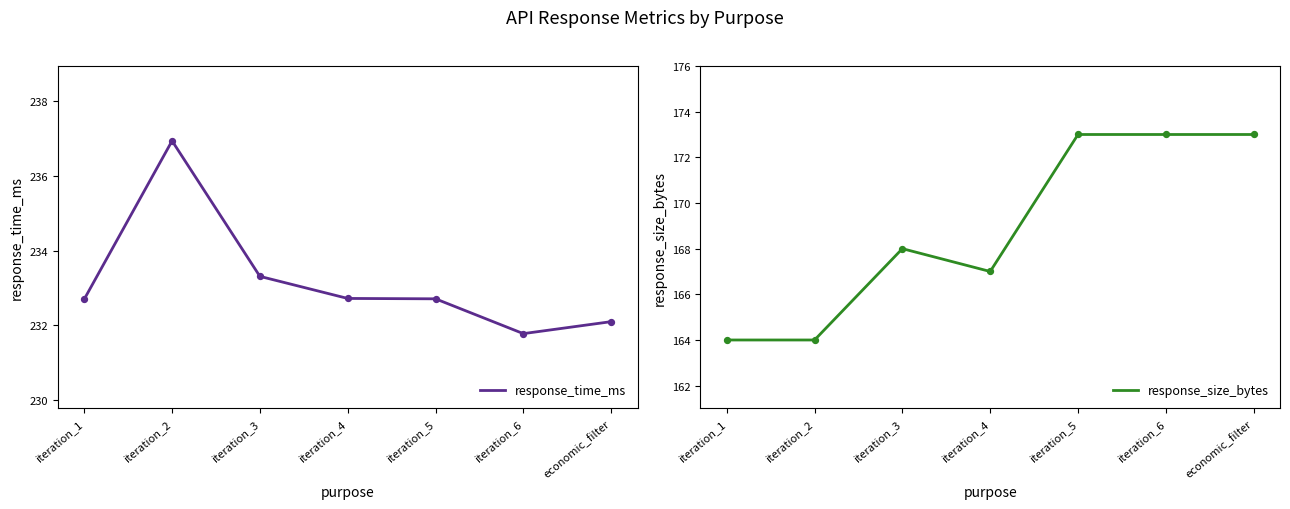

What are all the series names shown in the legend?

response_time_ms, response_size_bytes